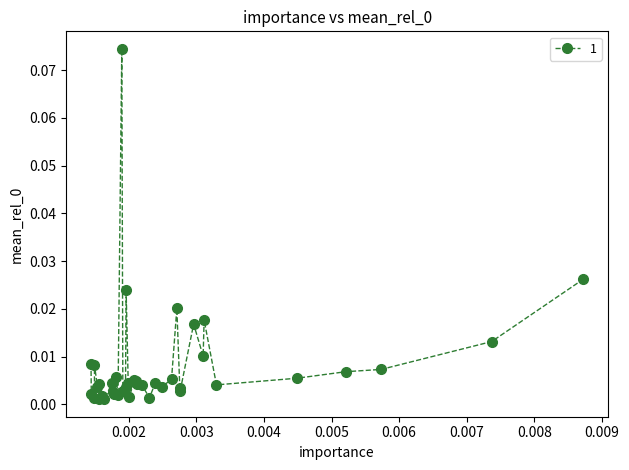

What is the sum of all values?

0.3